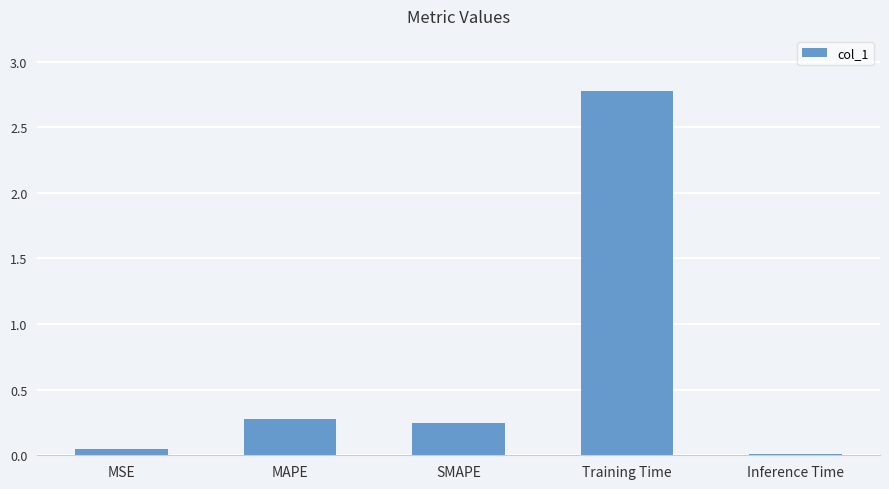

What position from the right is MAPE?

4